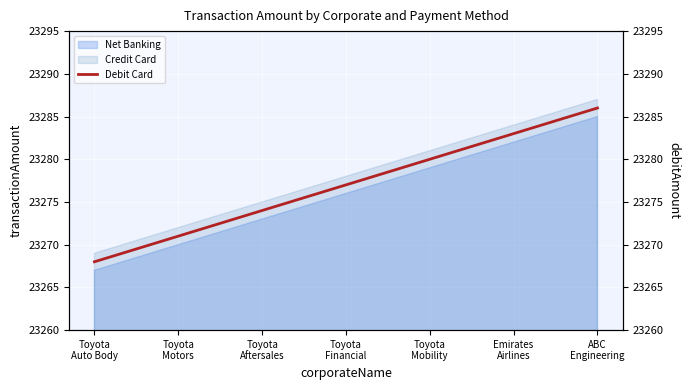

At which label does the data first exceed 23277?

Toyota
Mobility